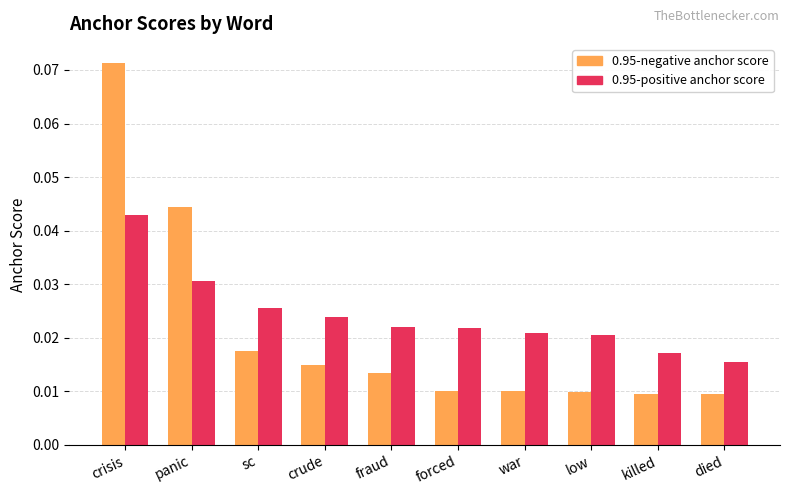

How many bars are there in each group?

2